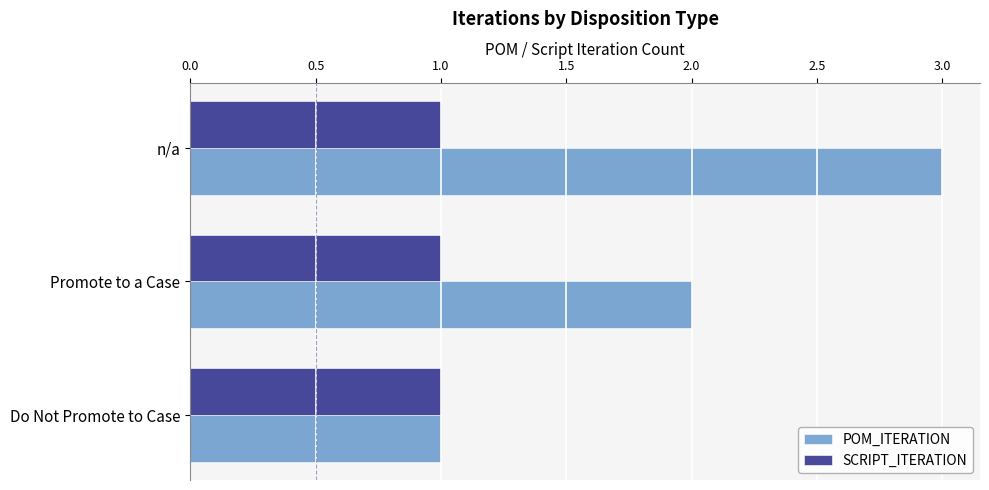

How many series are shown in this chart?

2